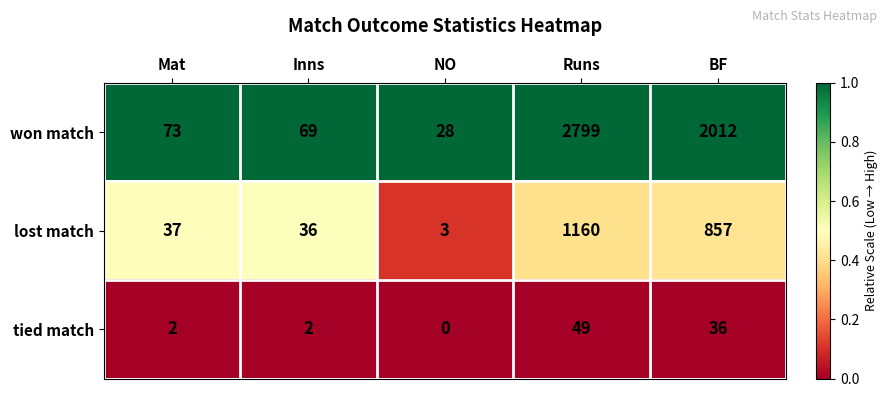

What is the total value across all series at Runs?

4008